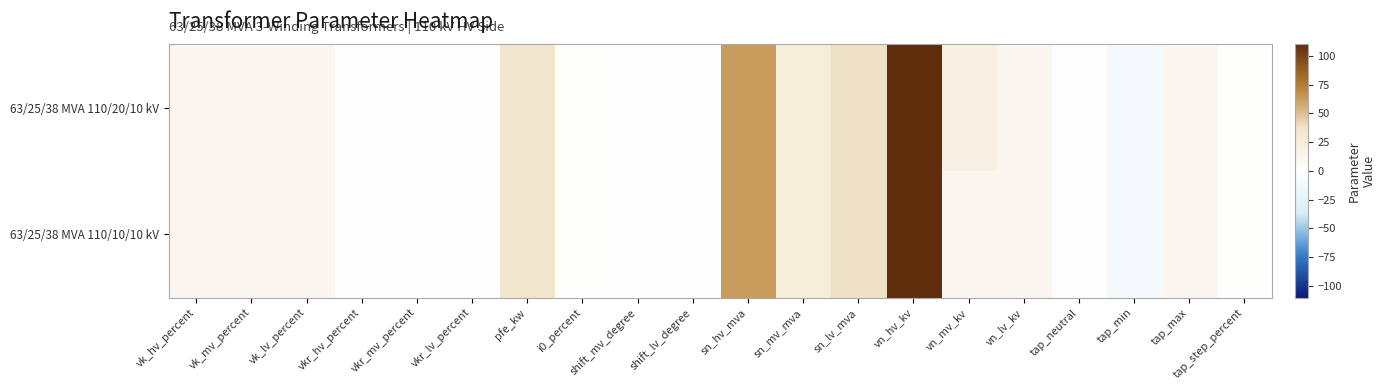

Which series has the largest total across all categories?

63/25/38 MVA 110/20/10 kV